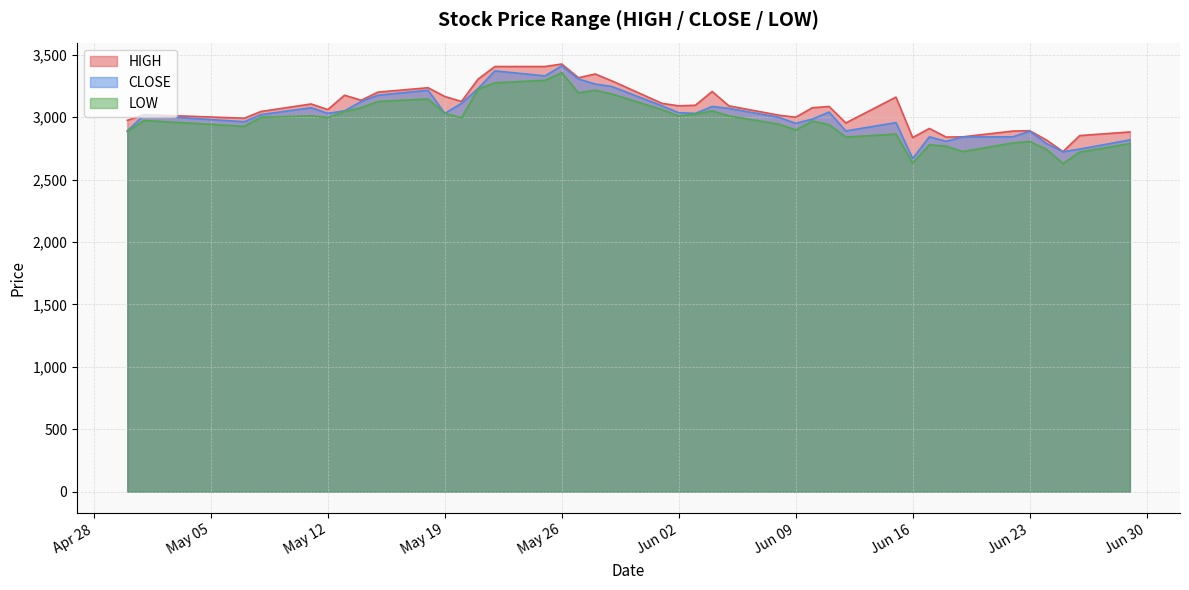

In CLOSE, how many points are higher than both neighbors (excluding endpoints)?

10